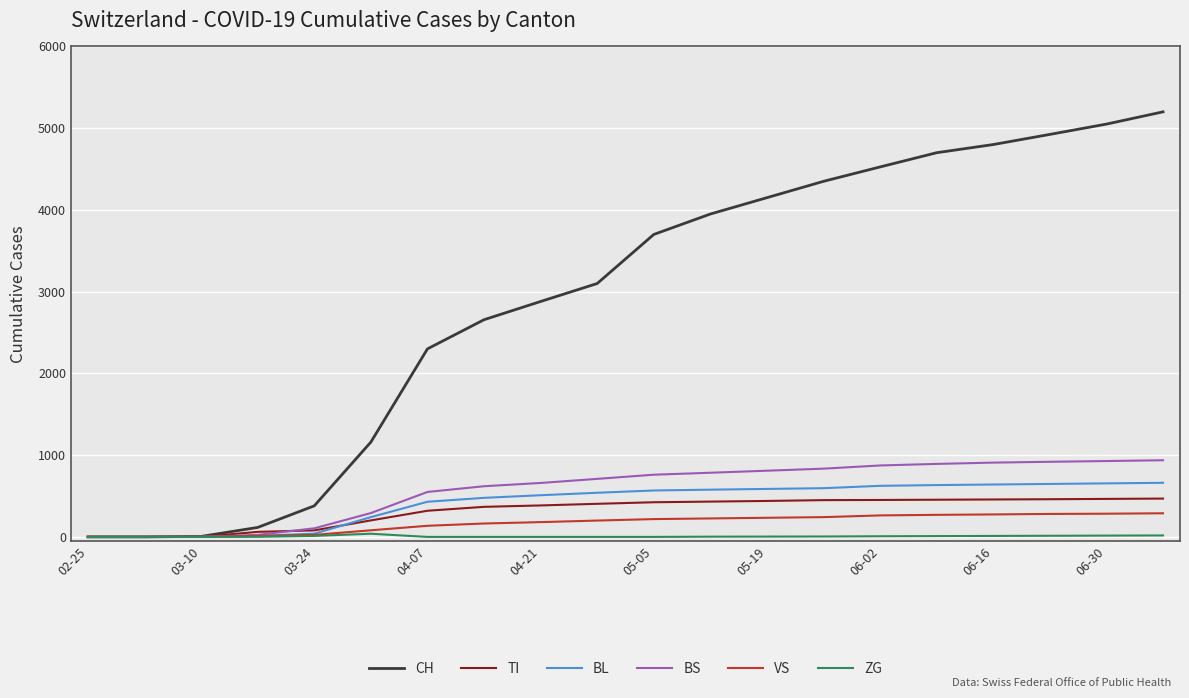

Which series has the widest spread of values?

CH